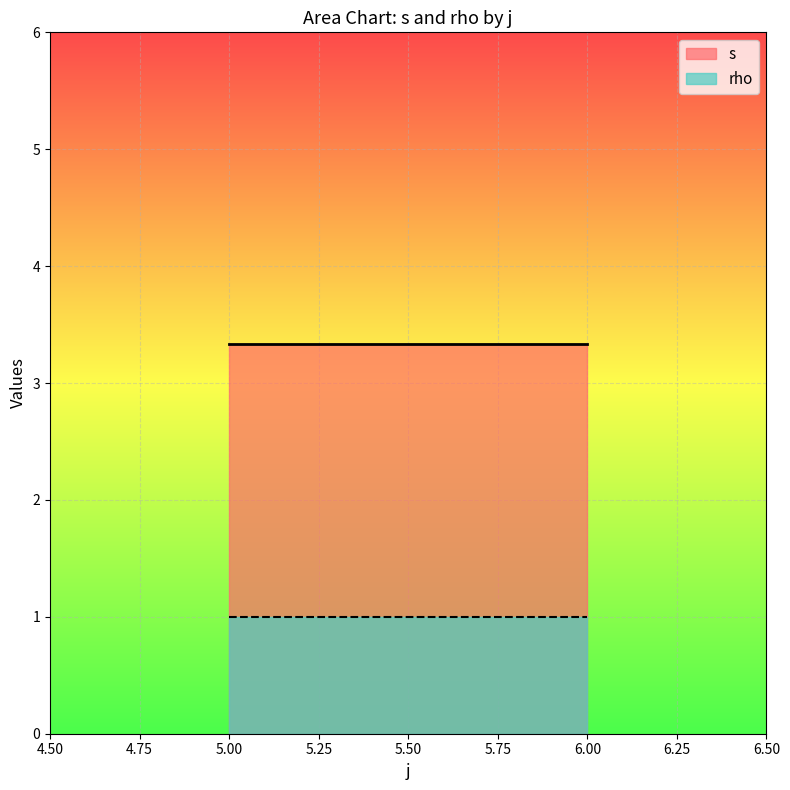

Rank the series by their average value, from lowest to highest.

rho, s